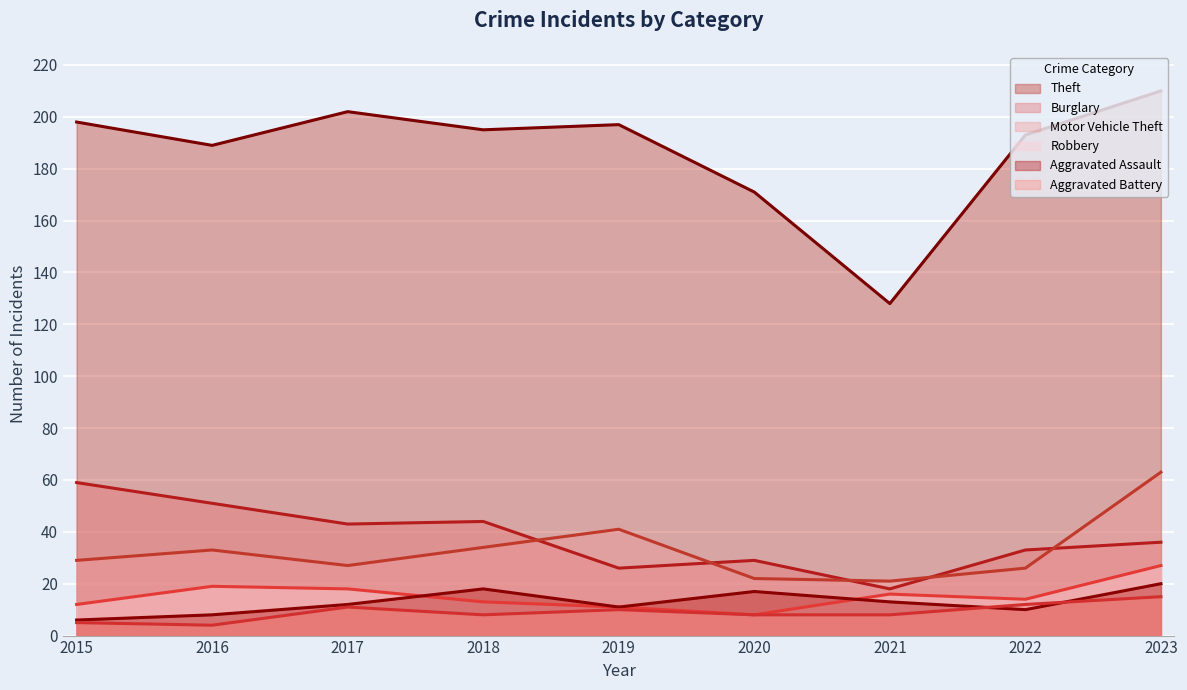

How many values in the Theft series exceed 195?

4